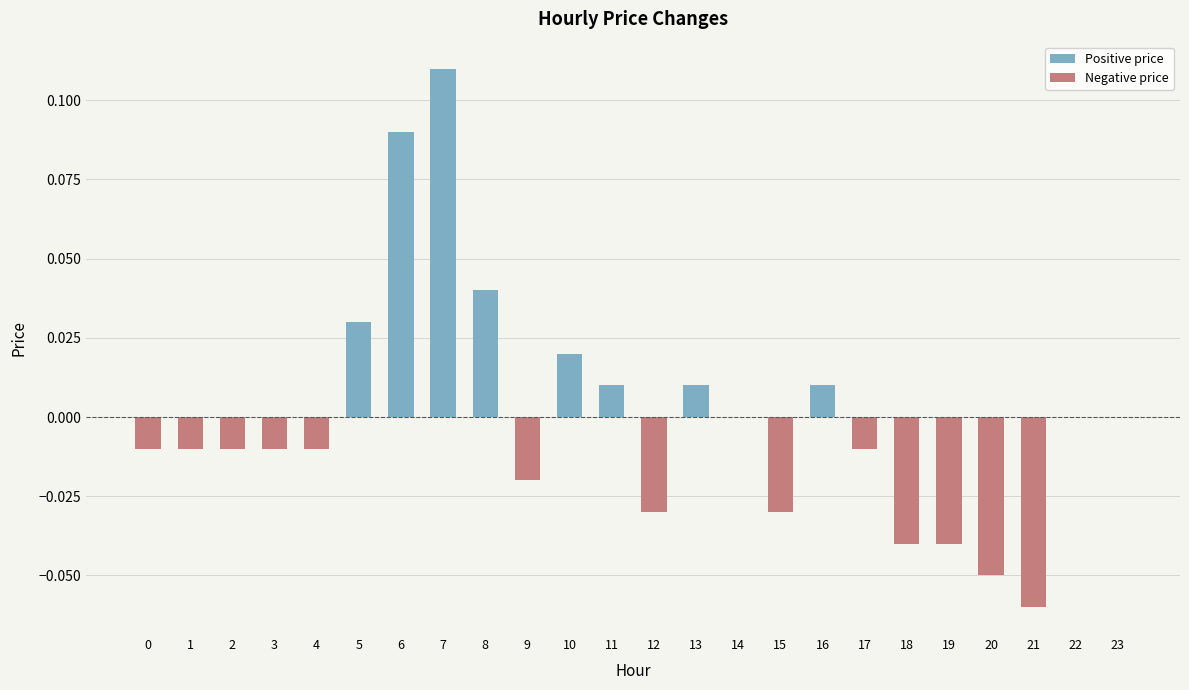

Which series has the largest range (max minus min)?

Positive price